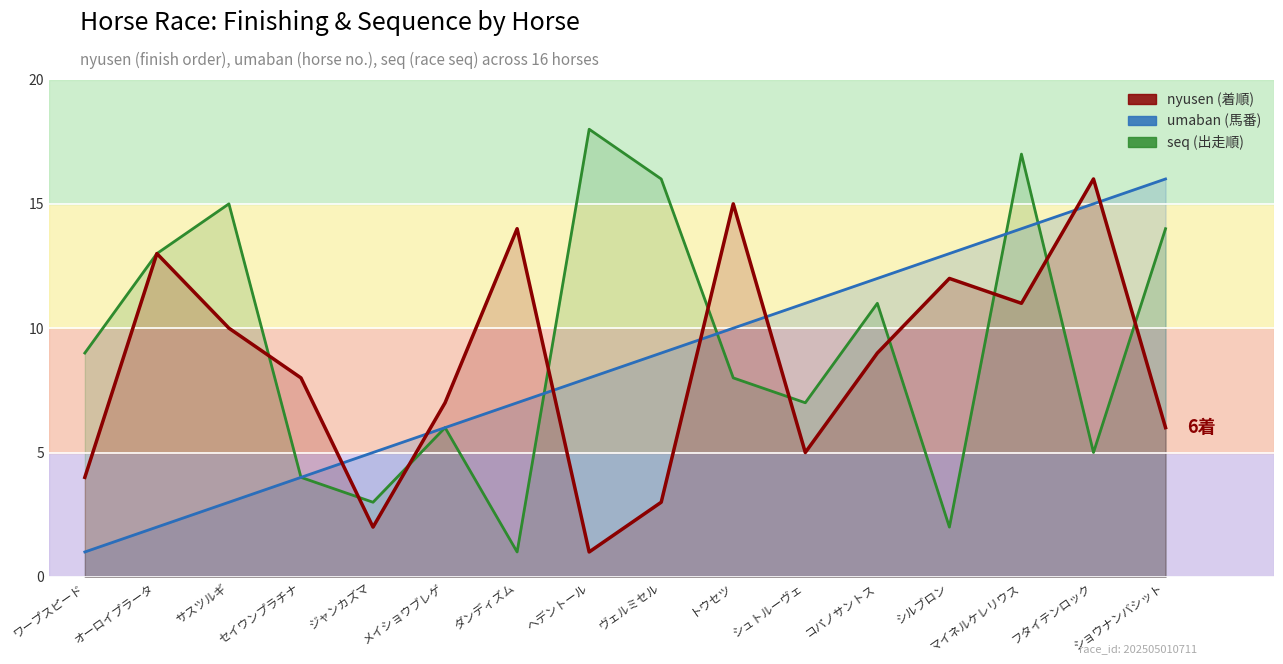

Which has a higher value, メイショウブレゲ or マイネルケレリウス?

マイネルケレリウス